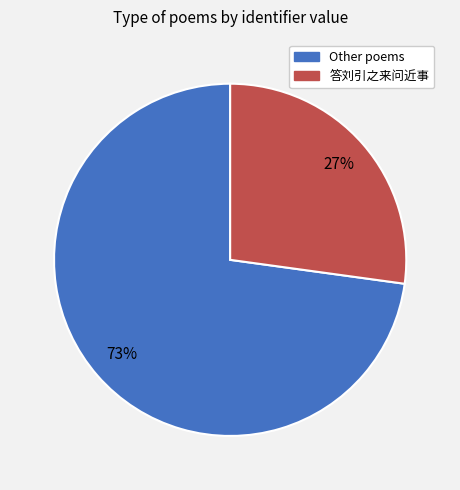

Is there a majority slice in this chart?

Yes